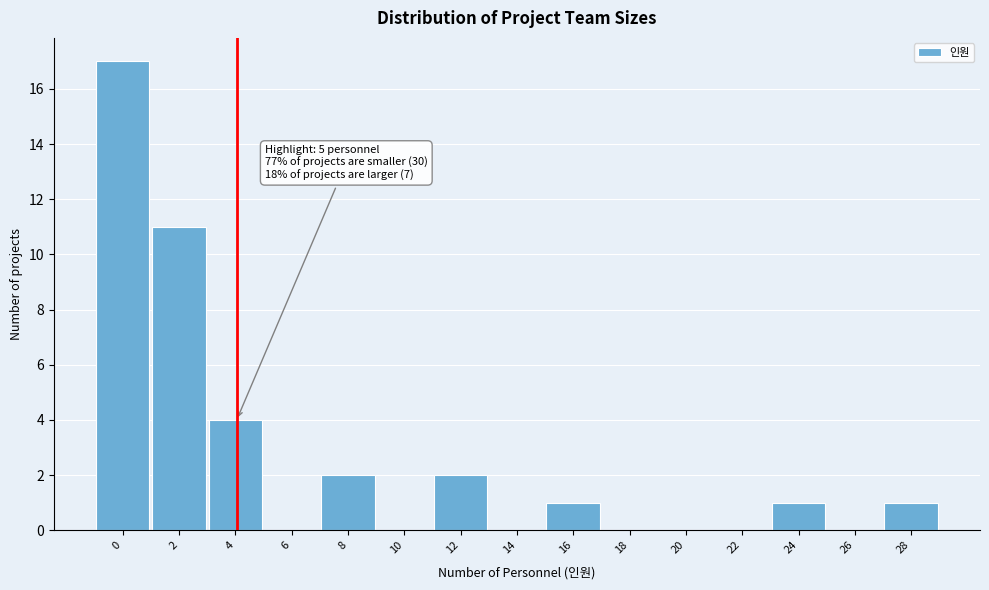

Reading left to right, transcribe all the data shown in this chart.

0=17	2=11	4=4	6=0	8=2	10=0	12=2	14=0	16=1	18=0	20=0	22=0	24=1	26=0	28=1